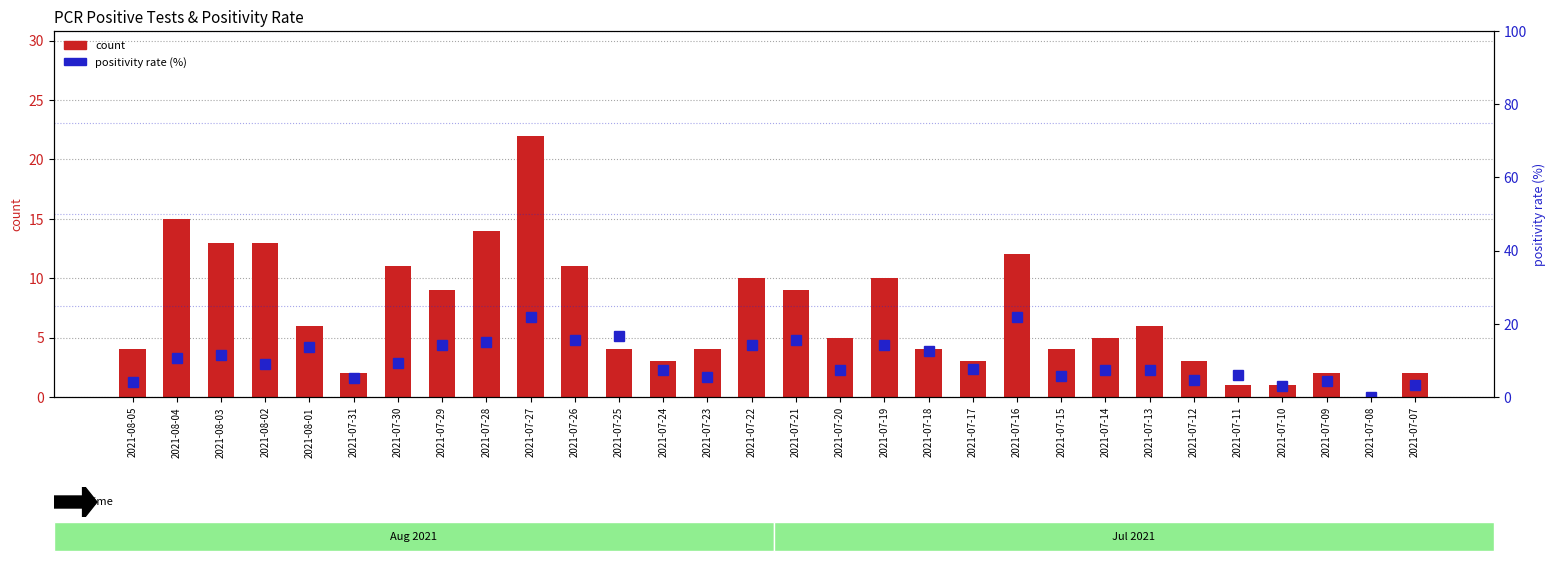

What is the greatest value displayed?

22.0